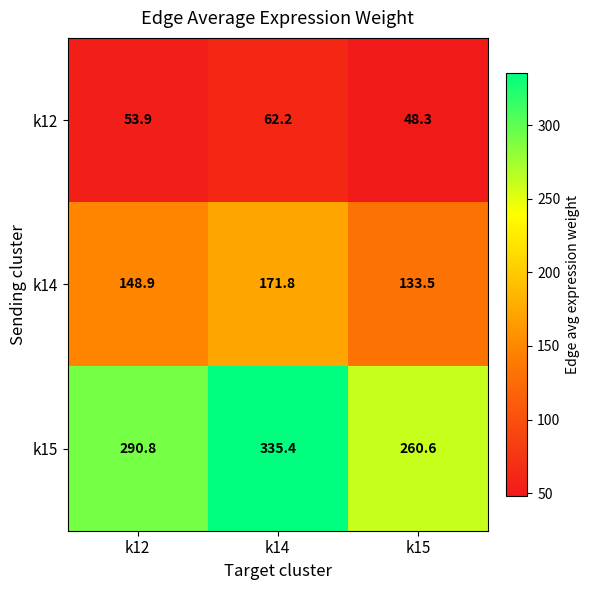

At which category is the sum across all series the highest?

k14